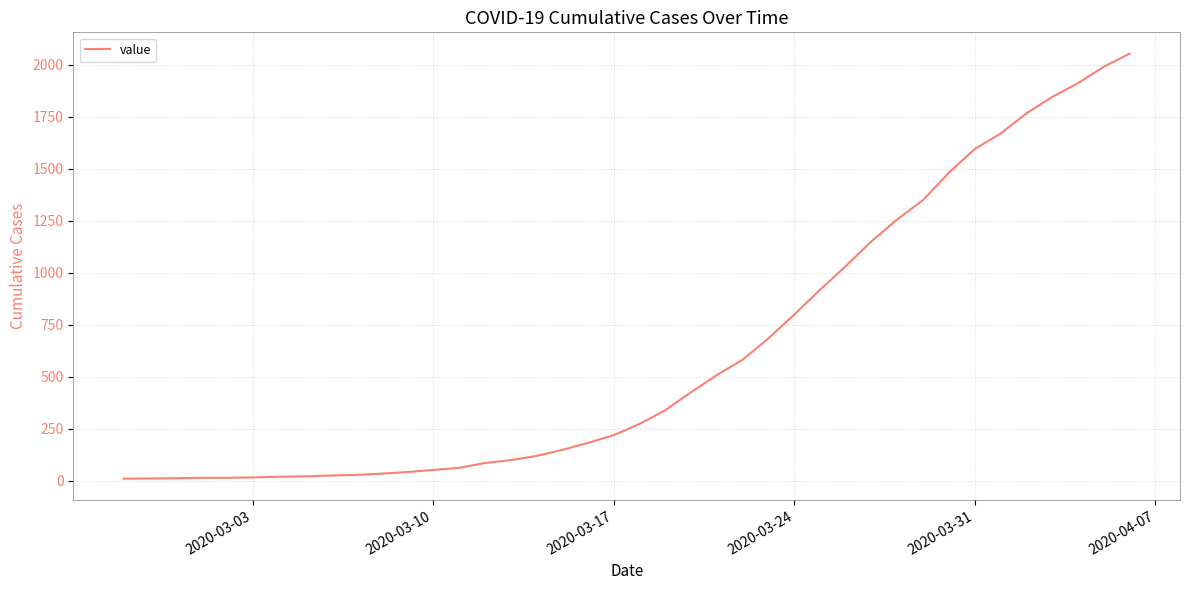

What is the greatest value displayed?

2053